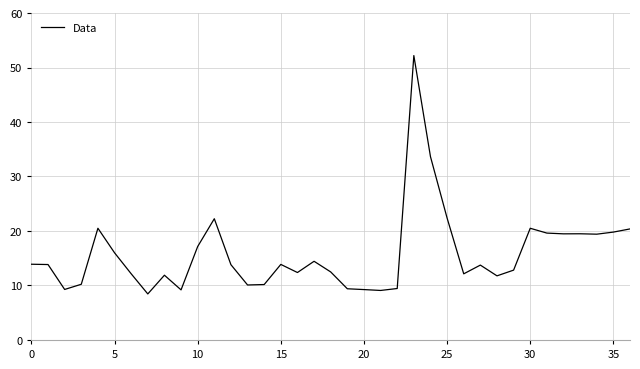

What is the maximum value shown in the chart?

52.2